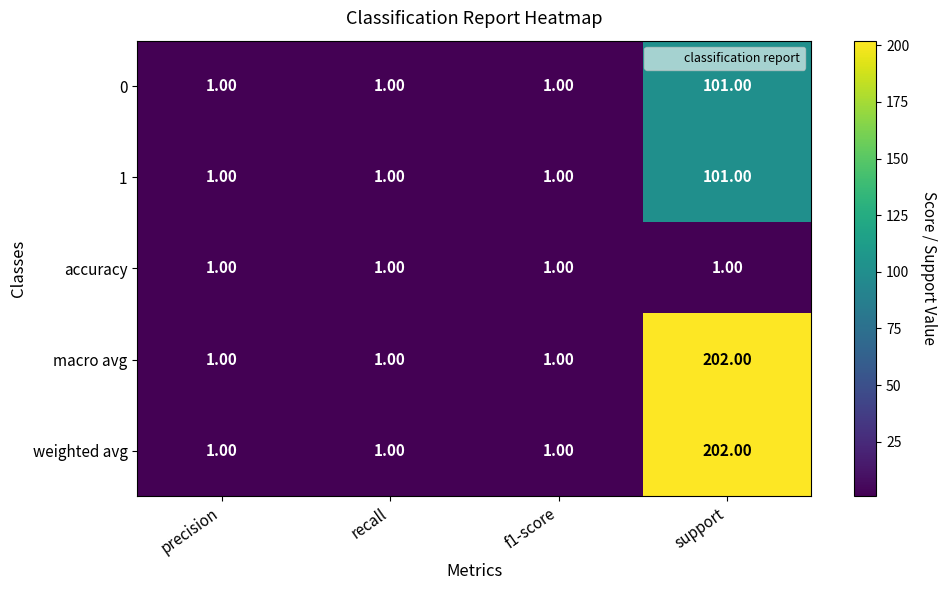

What is the minimum value shown in the chart?

1